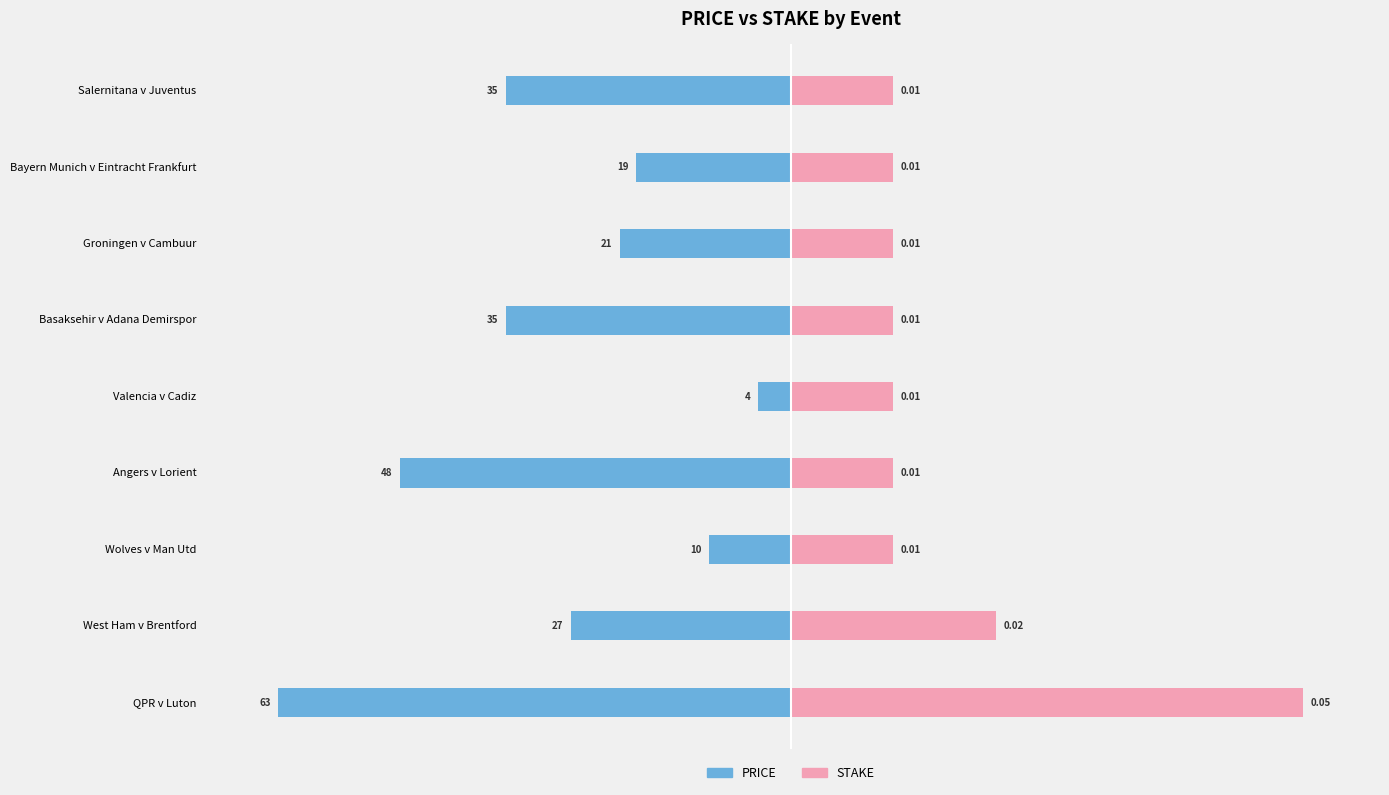

List the series in order of their overall mean, highest first.

STAKE, PRICE